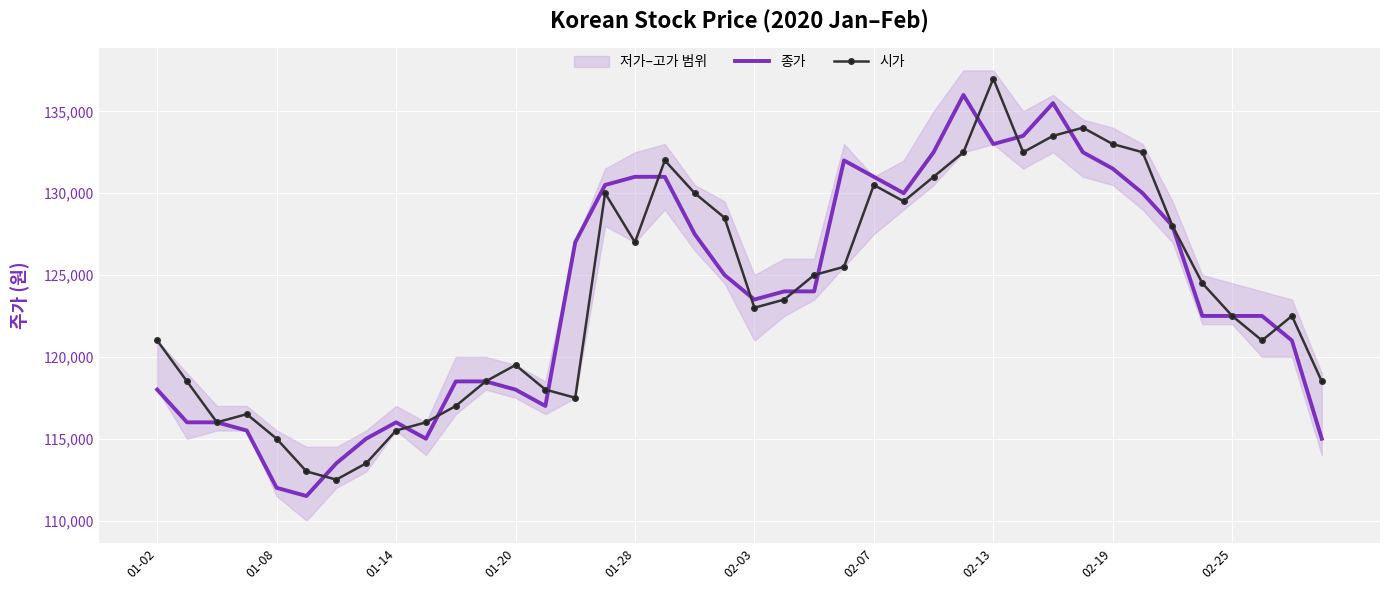

Which has a higher value, 35 or 18?

18